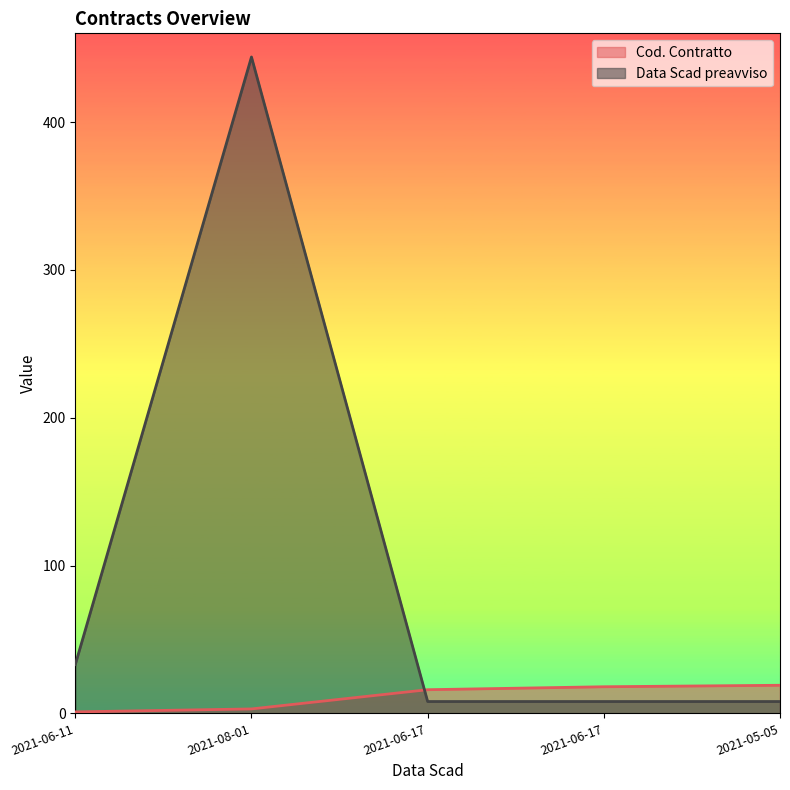

How many data points in Cod. Contratto are above 16?

2